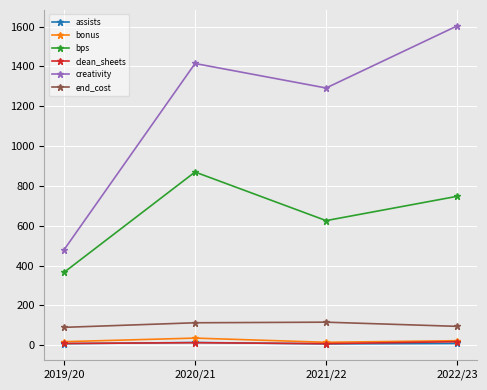

Which series has the widest spread of values?

creativity